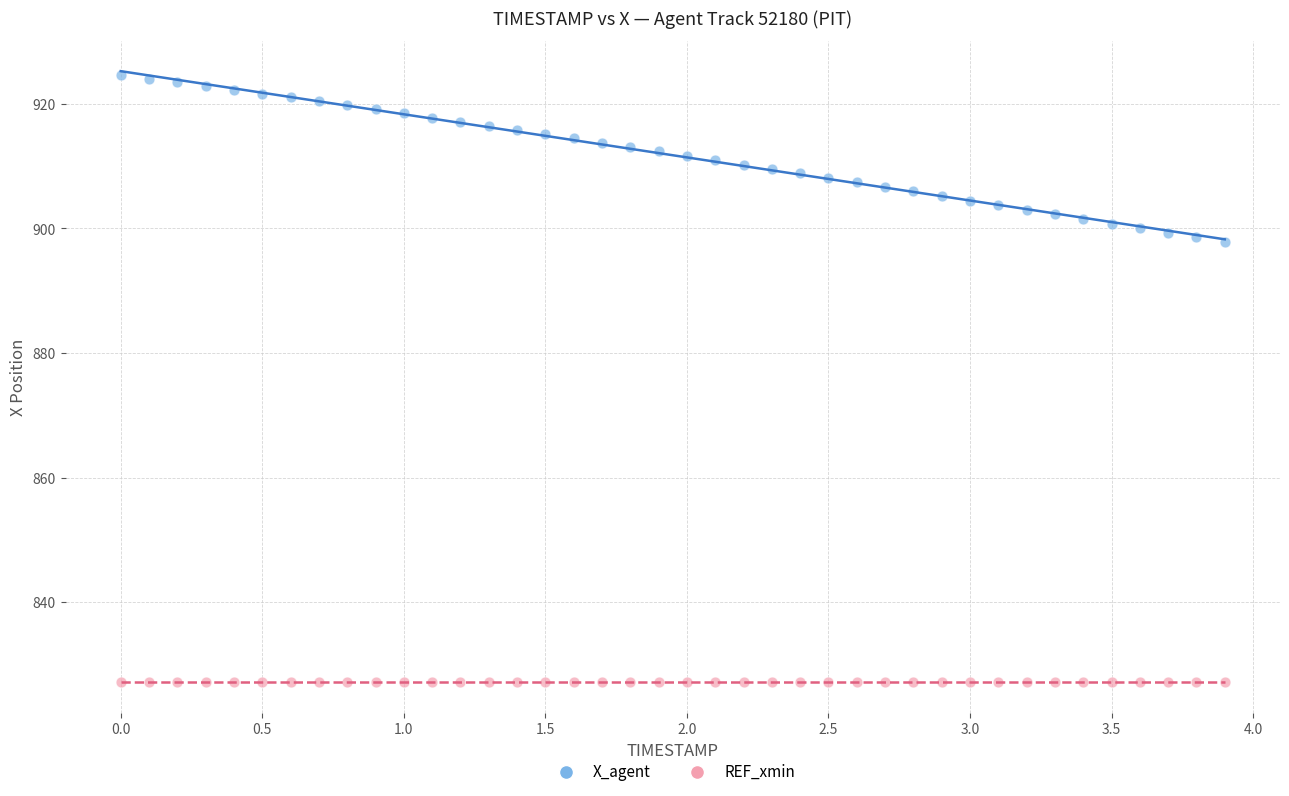

Which series reaches the maximum Y coordinate?

X_agent